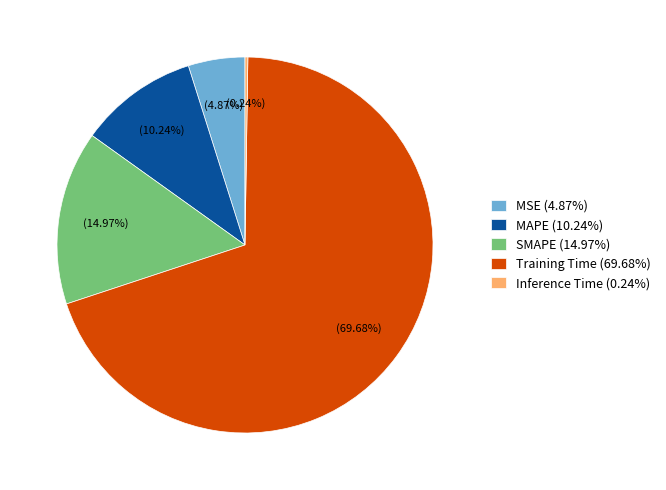

To the nearest percent, what is the combined percentage of MAPE and SMAPE?

25%